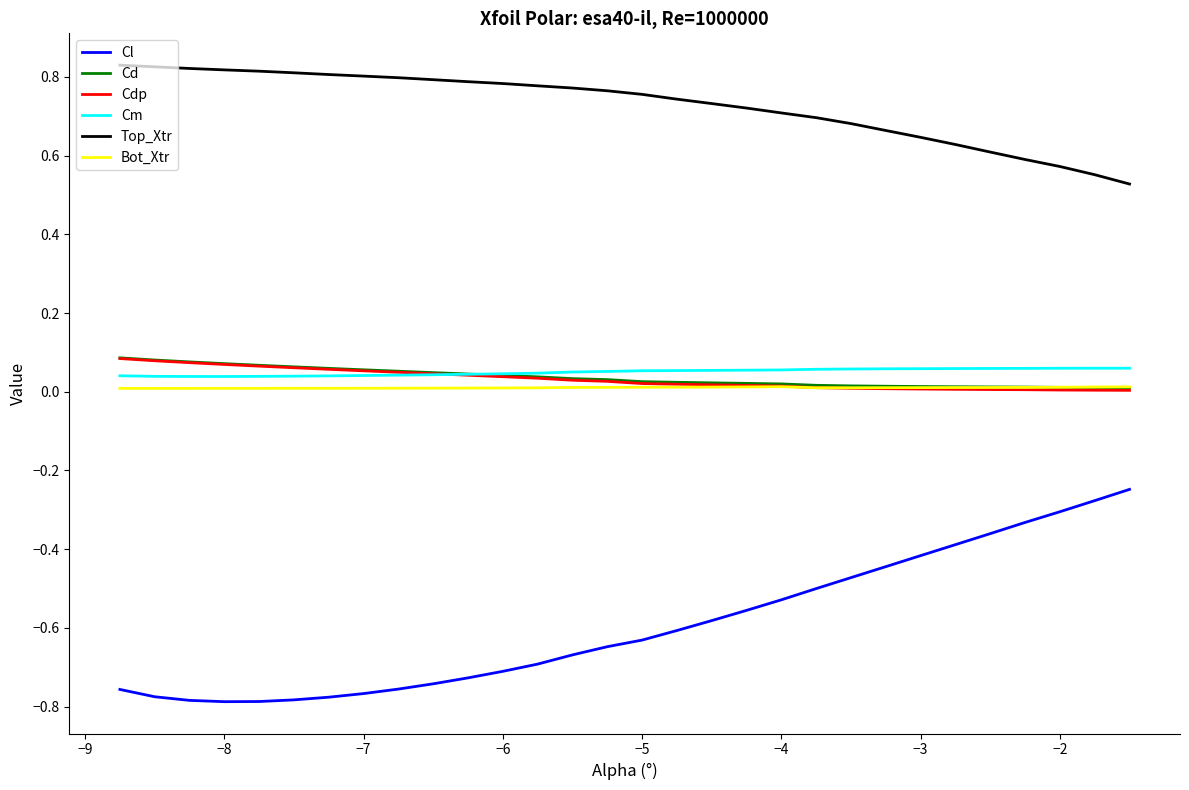

How many Cm values are between 0 and 1?

30